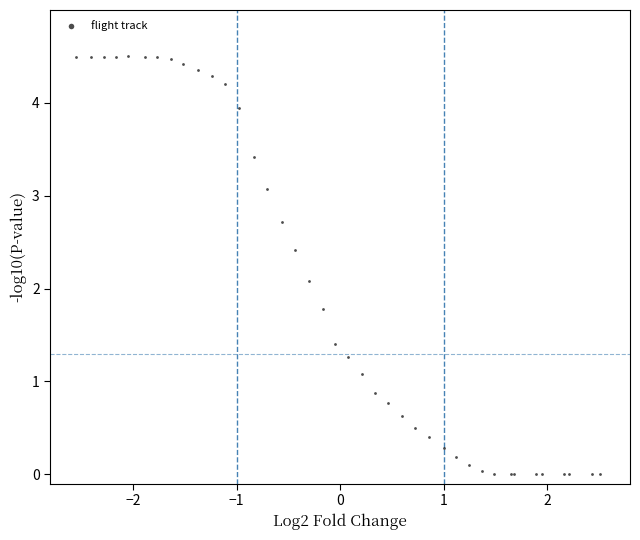

What Y value in the scatter plot is closest to 2?

2.1